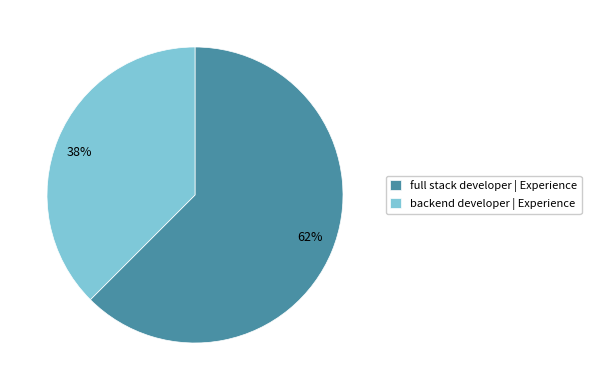

Is the sum of full stack developer | Experience and backend developer | Experience greater than half?

Yes